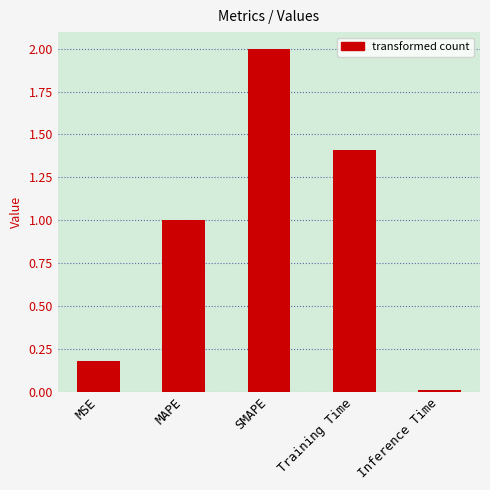

Are the bars horizontal?

No